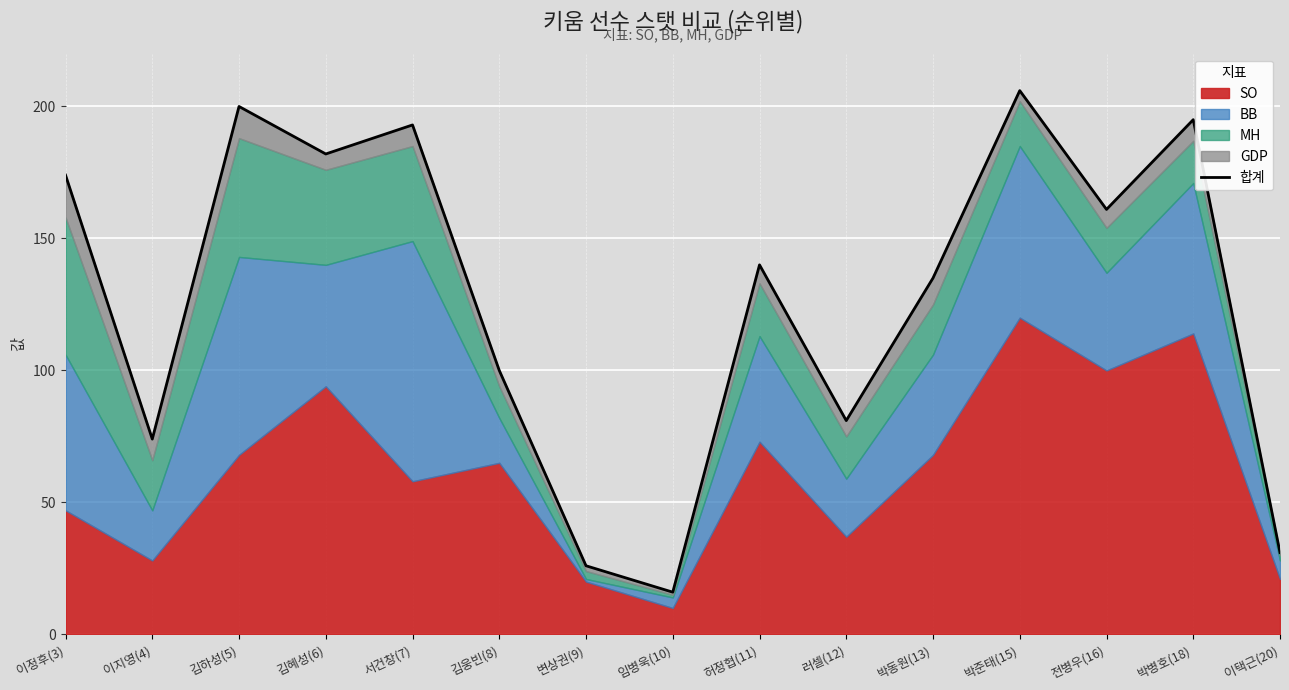

What is the average value?

128